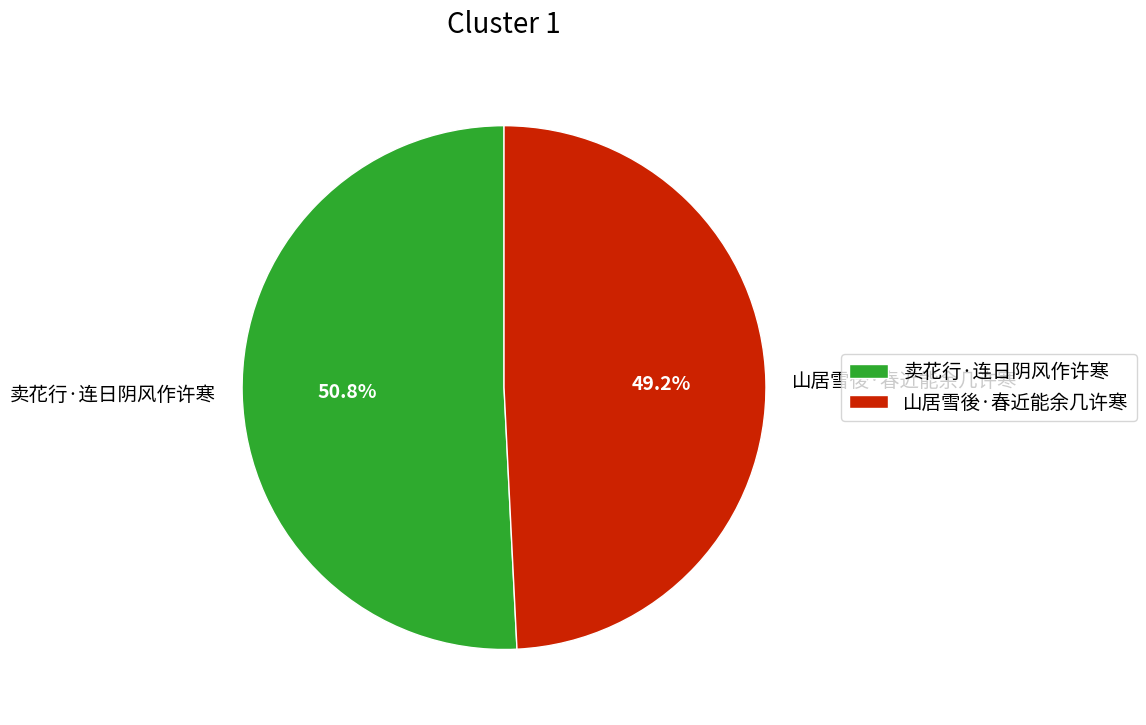

To the nearest percent, what is the average slice percentage?

50%